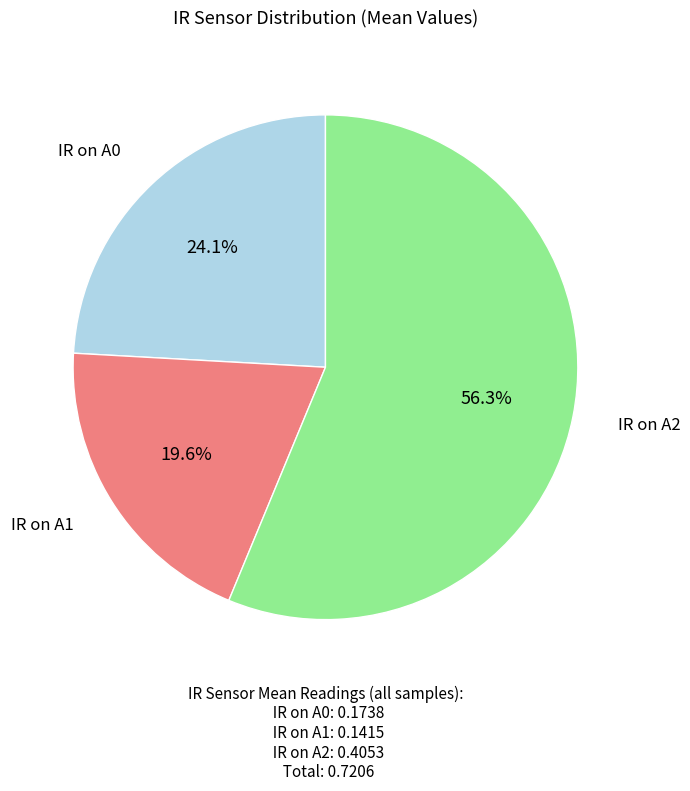

What percentage is the IR on A0 slice, to the nearest percent?

24%